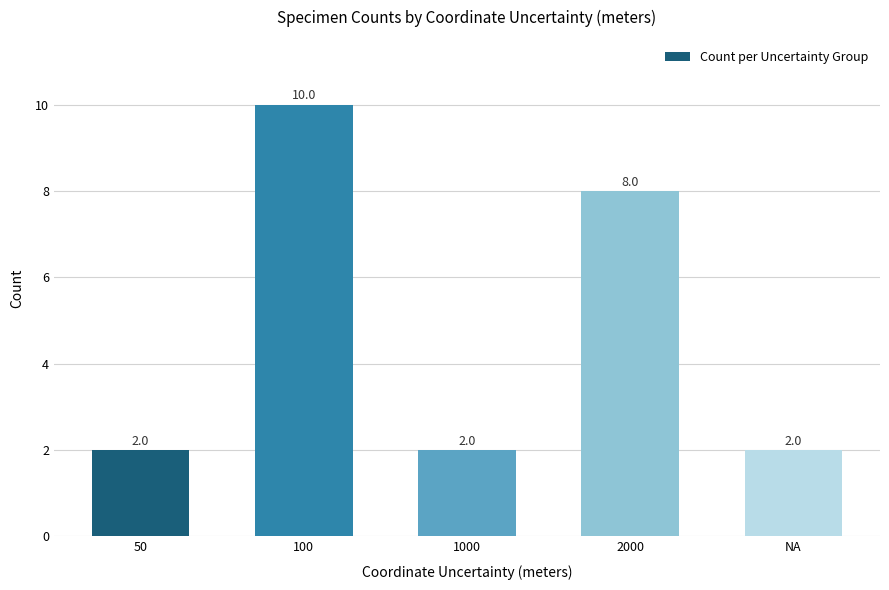

Read the value at NA.

2